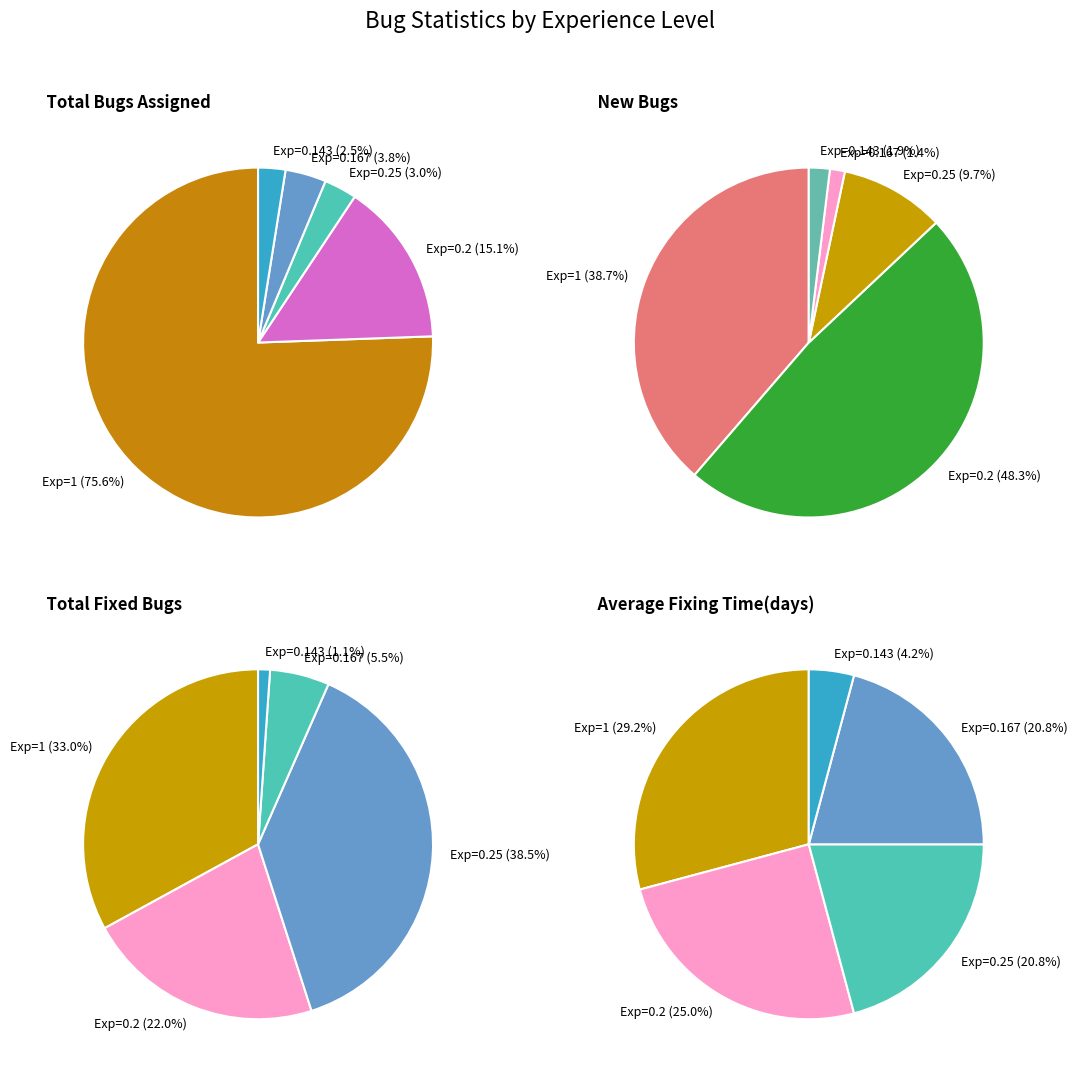

To the nearest percent, what is the difference between the largest and smallest slice percentages?

37%